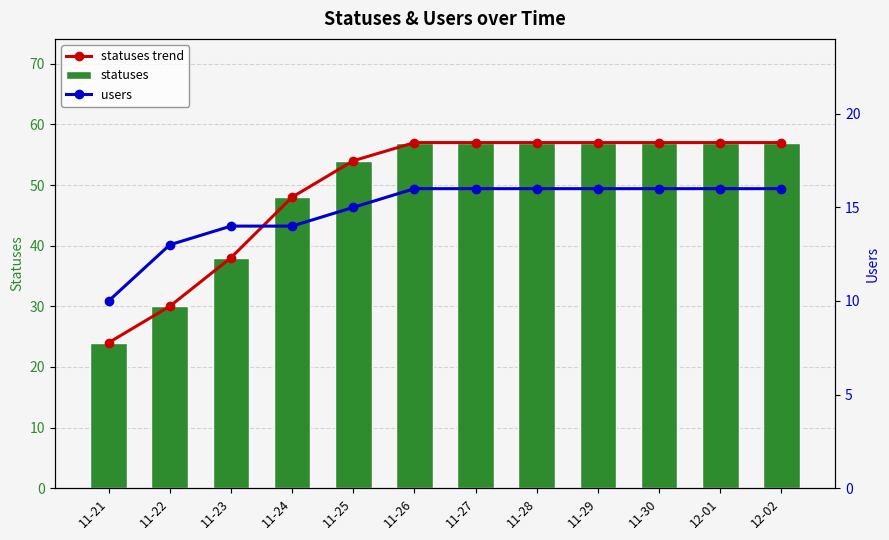

What is the average value of the statuses trend series?

49